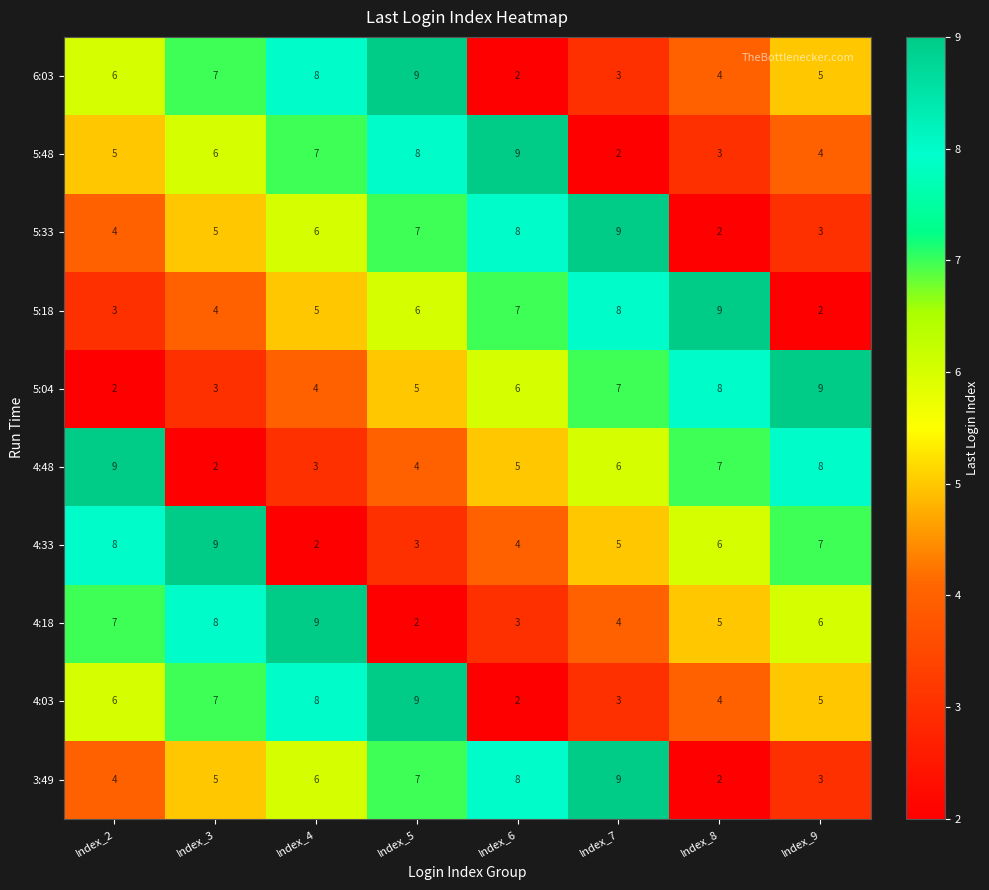

How many series are shown in this chart?

10